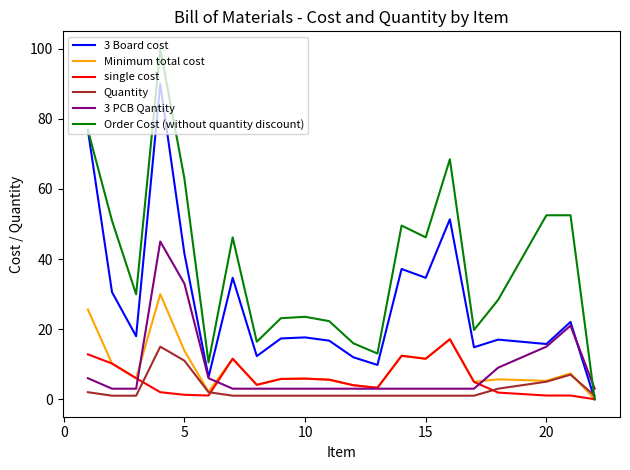

Which series has the widest spread of values?

Order Cost (without quantity discount)